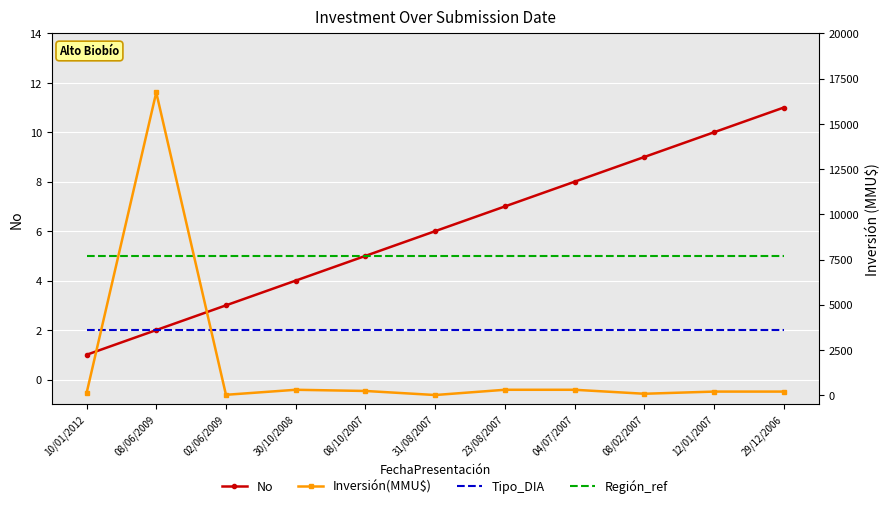

Between 10/01/2012 and 29/12/2006, which is larger?

29/12/2006